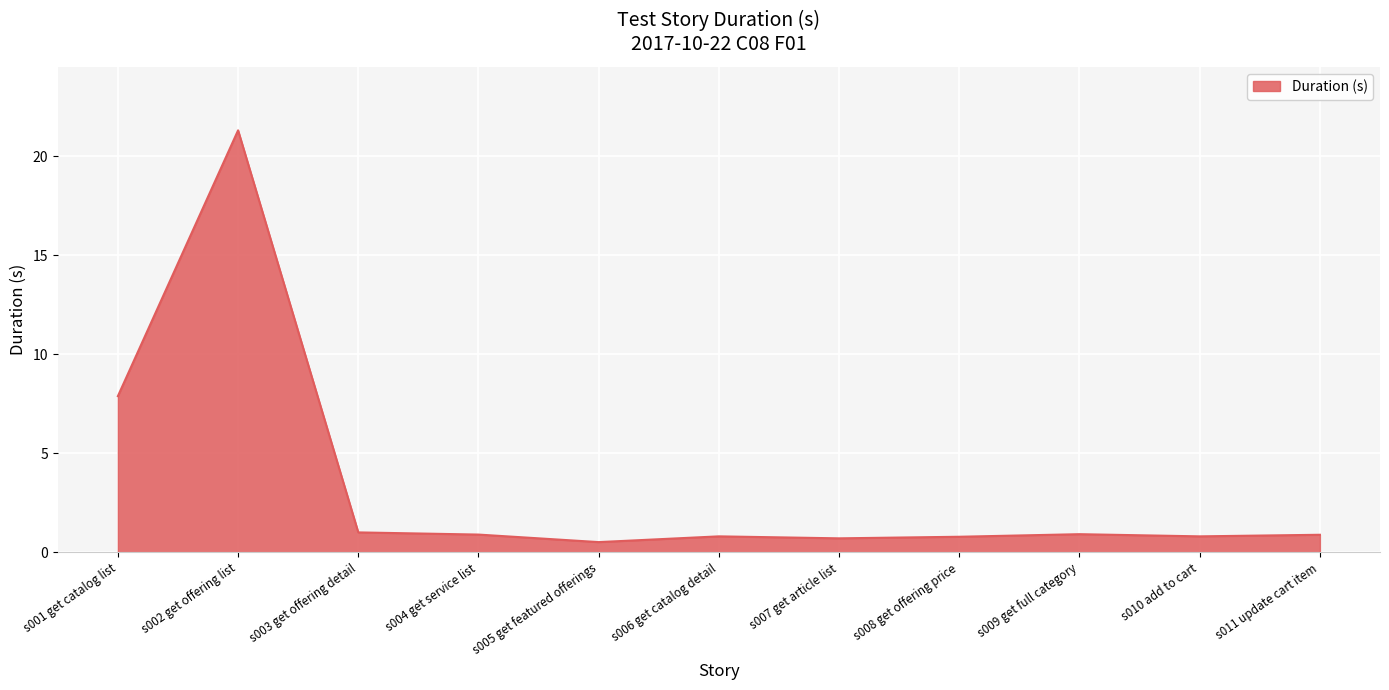

What position from the left is s007 get article list?

7